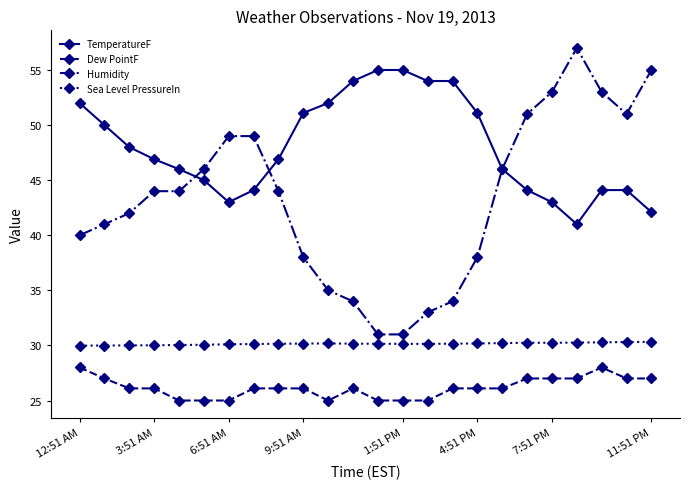

Which series has the largest total across all categories?

TemperatureF